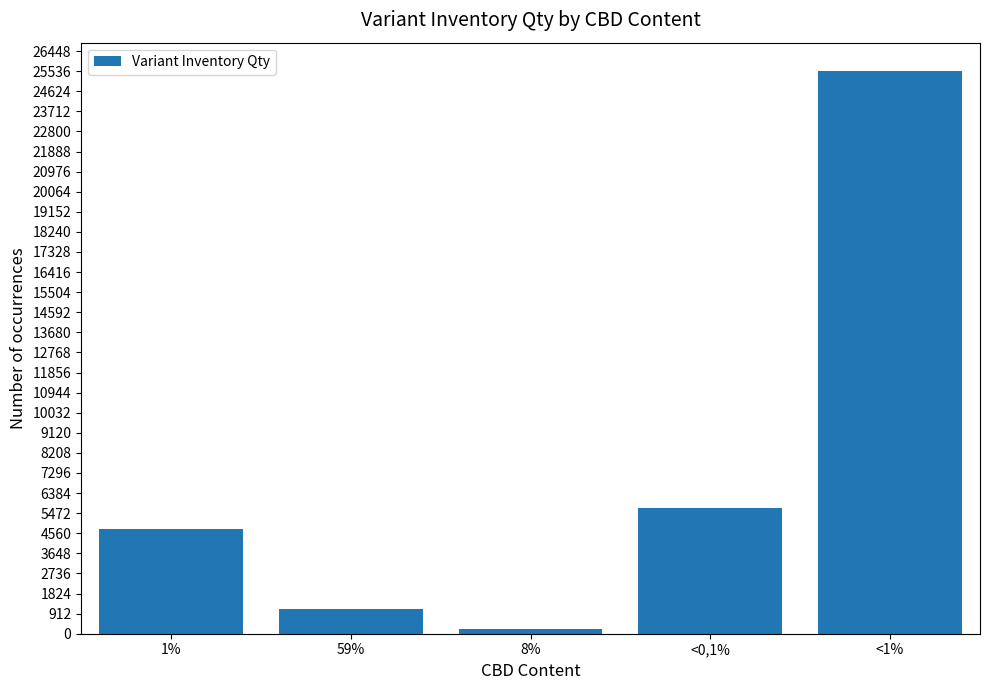

What is the change in value from 1% to <1%?

+20806